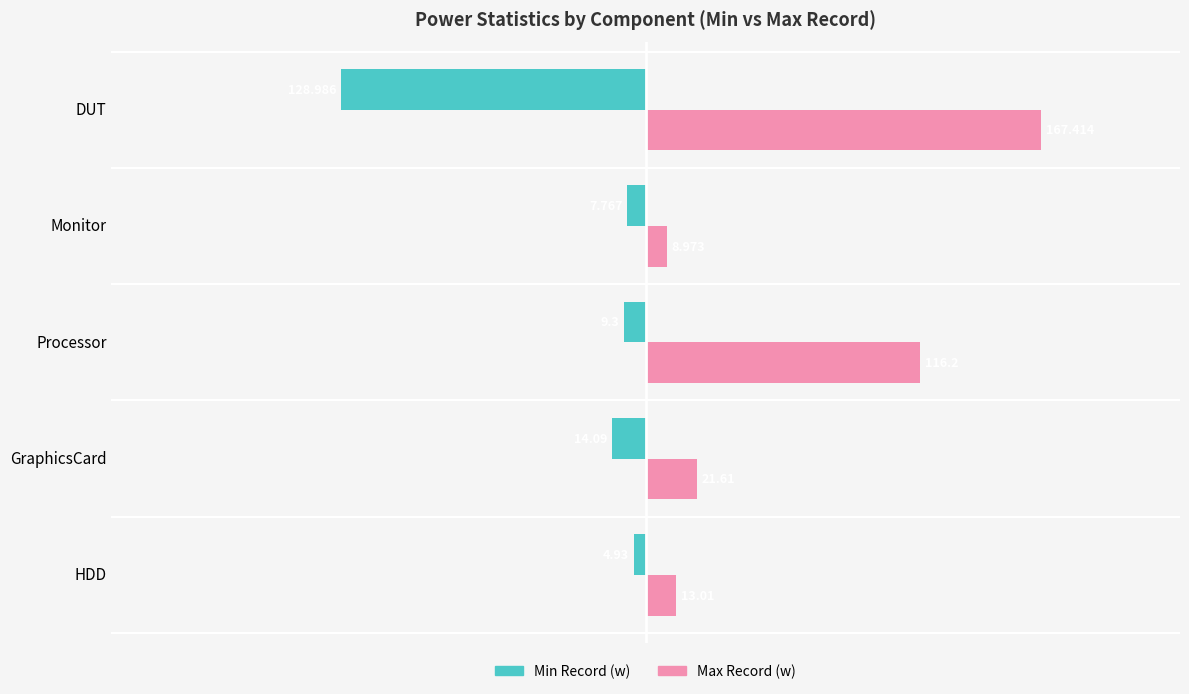

Between HDD and Processor, which series saw the biggest shift?

Max Record (w)